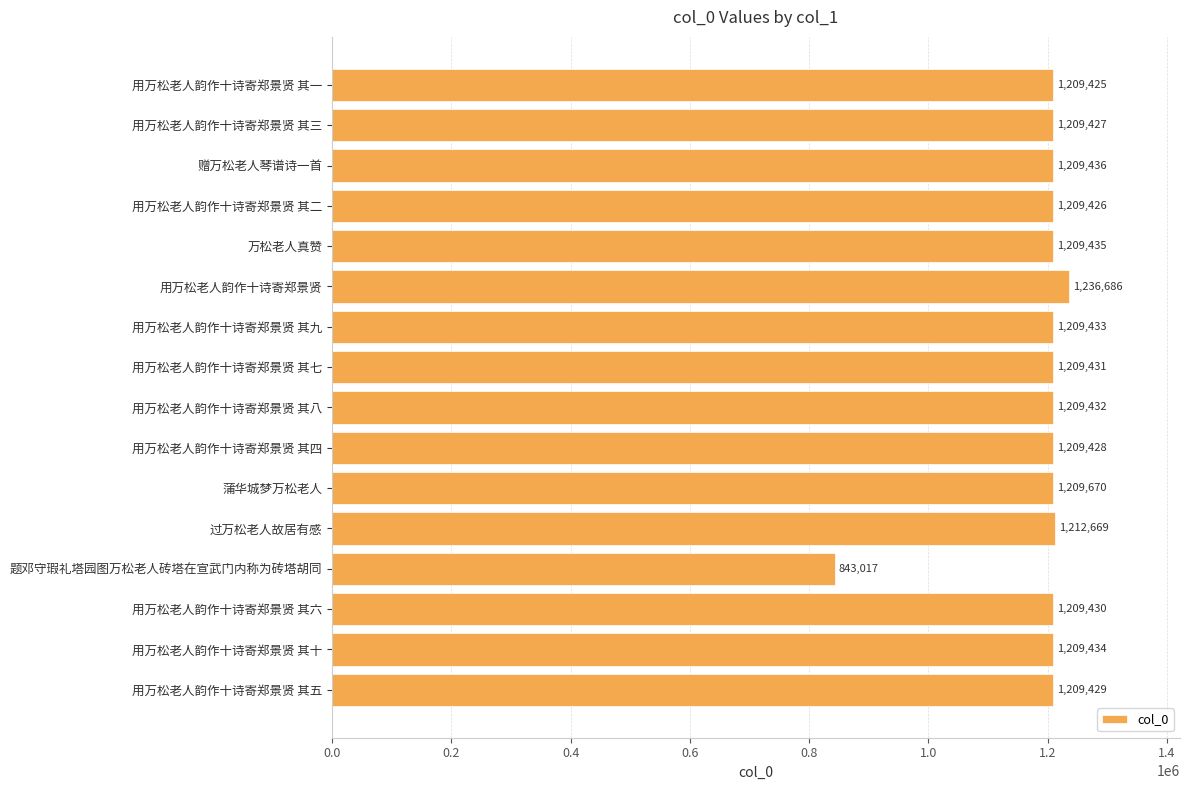

What is the sum of all values?

19015208